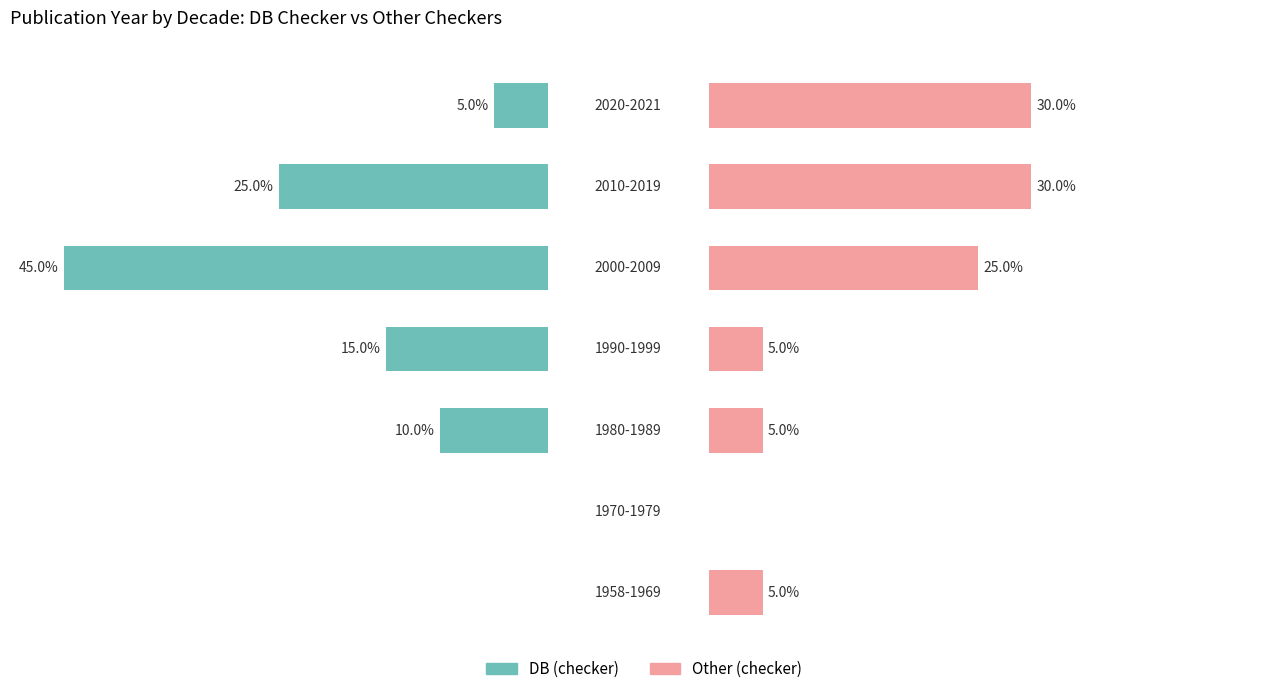

Count the number of data series in this chart.

2